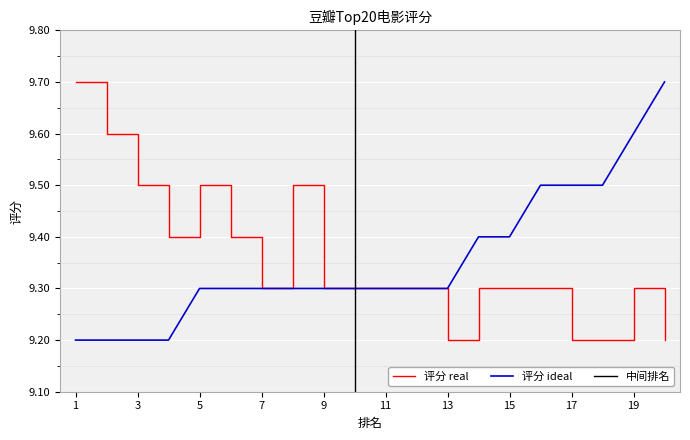

What is the maximum value for 评分 ideal?

9.7